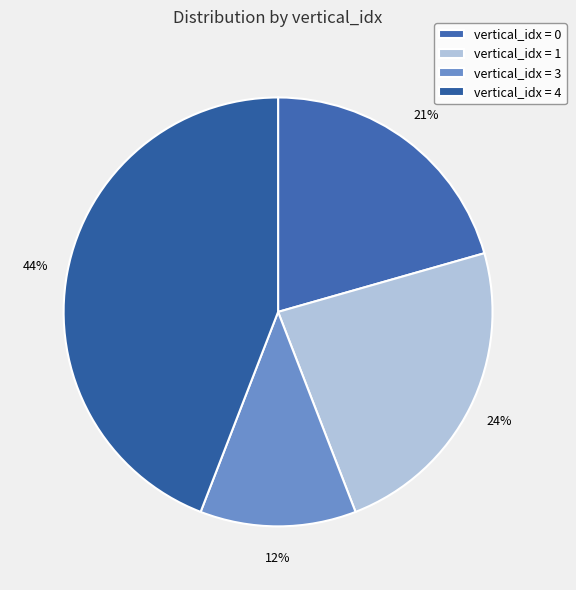

Which category has the biggest portion of the pie?

vertical_idx = 4